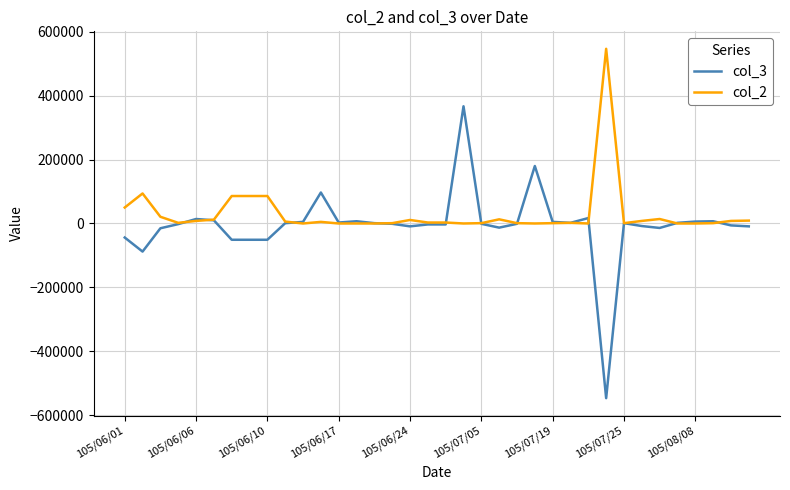

Which series has the largest range (max minus min)?

col_3